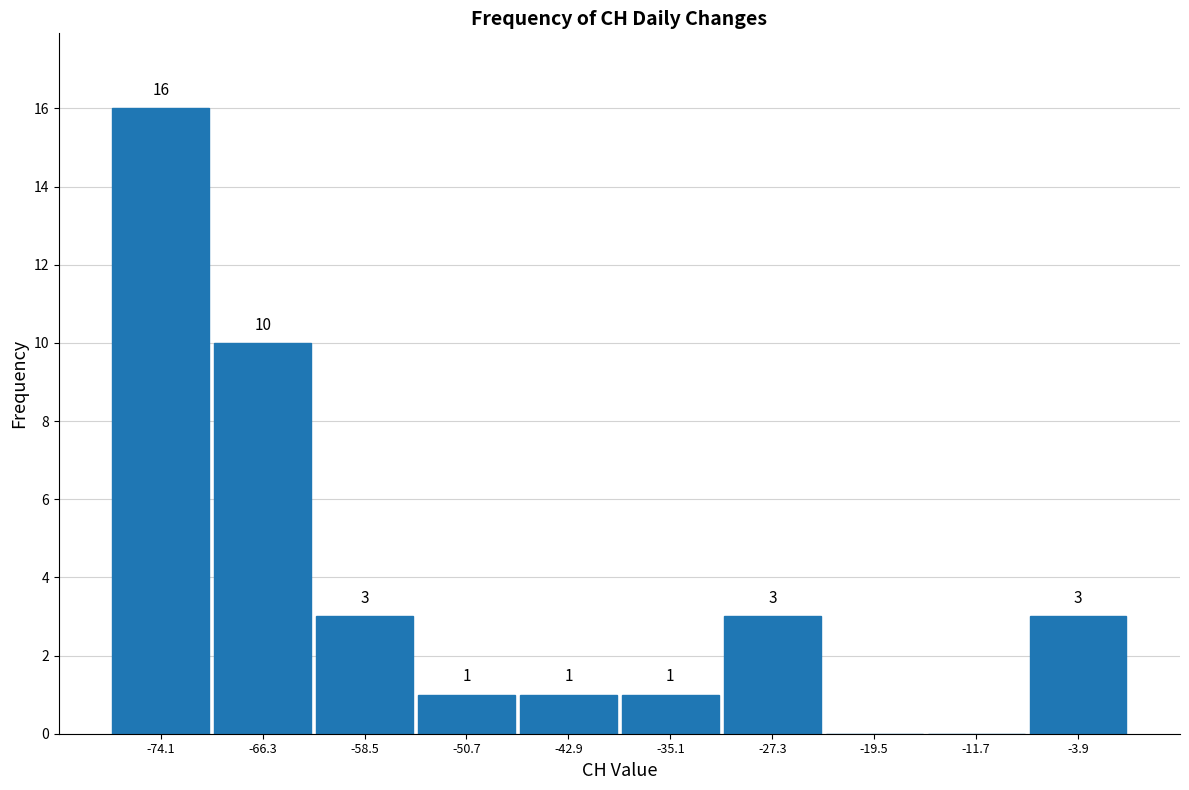

Which range on the x-axis has the tallest bar?

-78.0 to -70.2